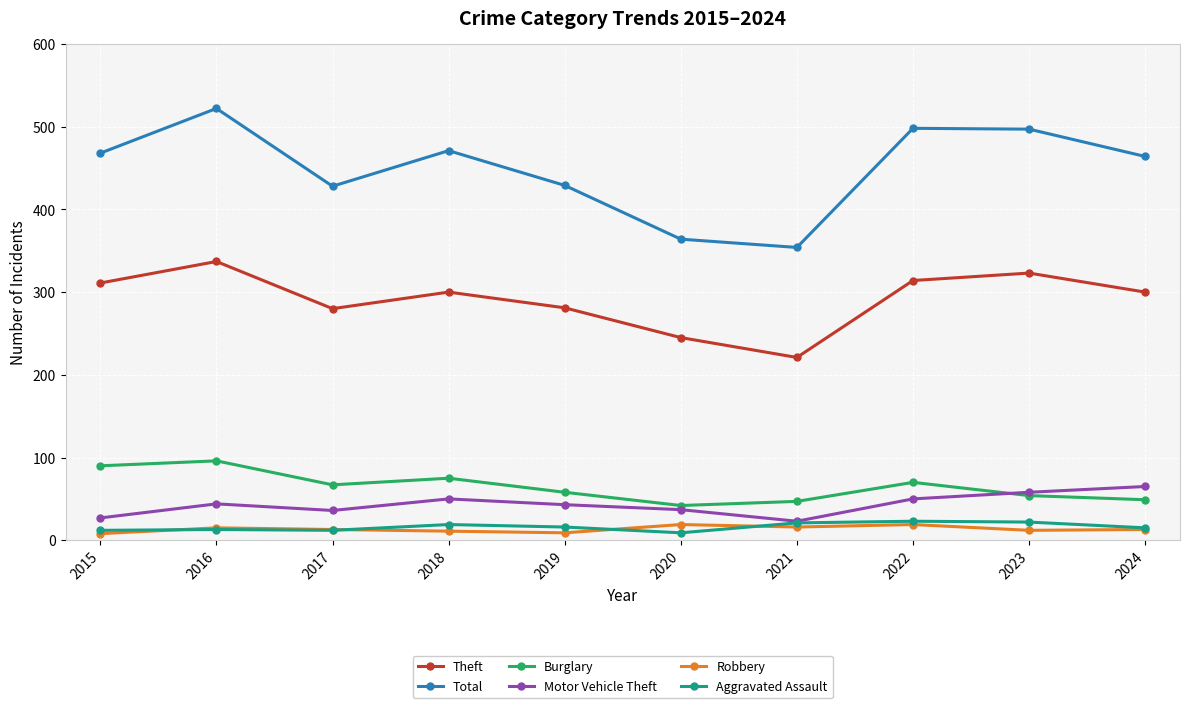

What is the sum of all Total values?

4495